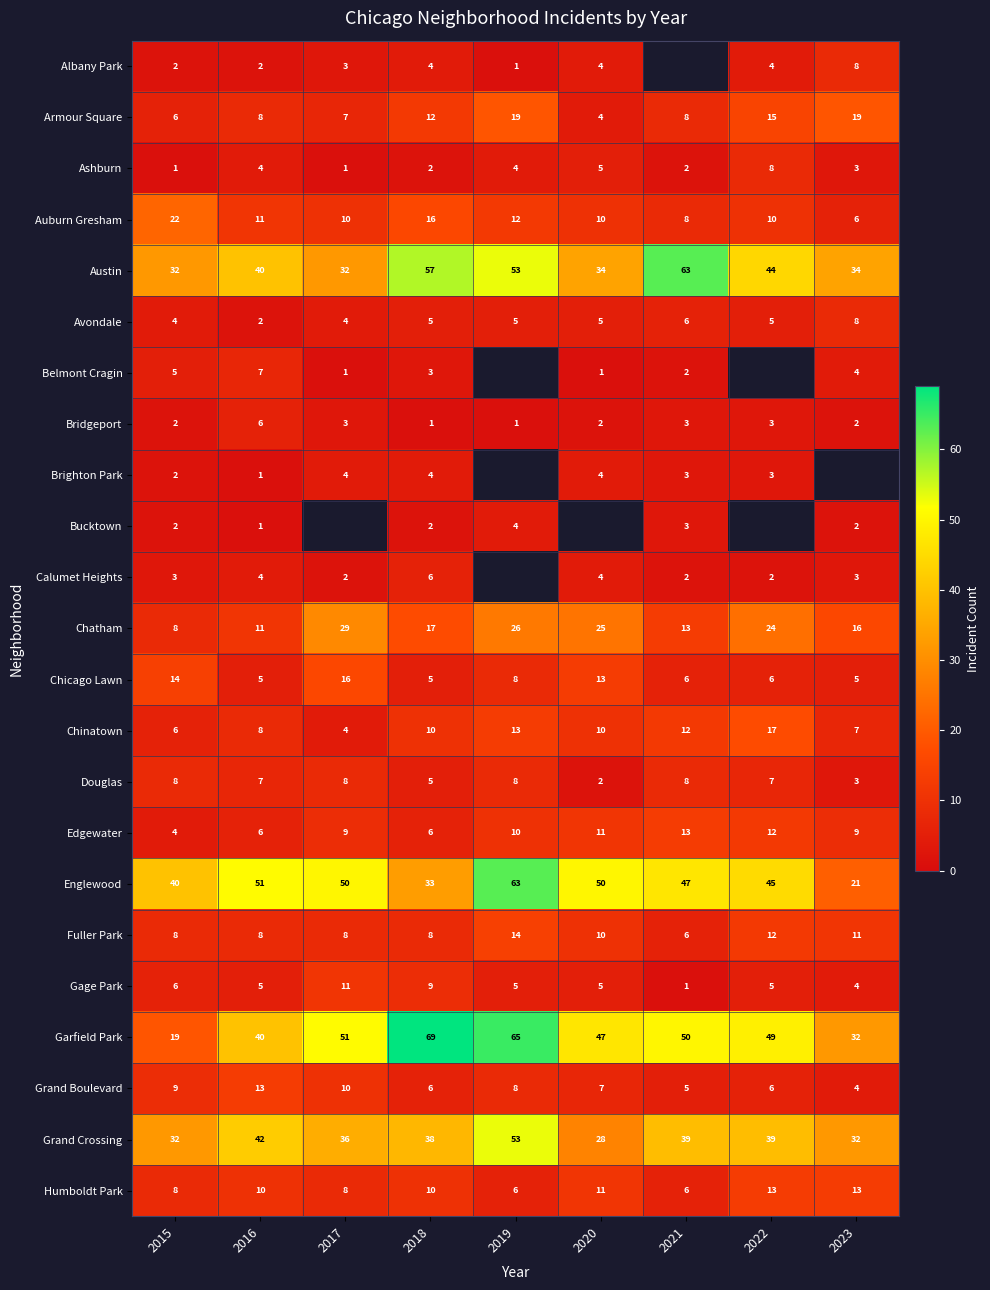

Is the value of Grand Boulevard at 2015 greater than the value of Albany Park at 2018?

Yes